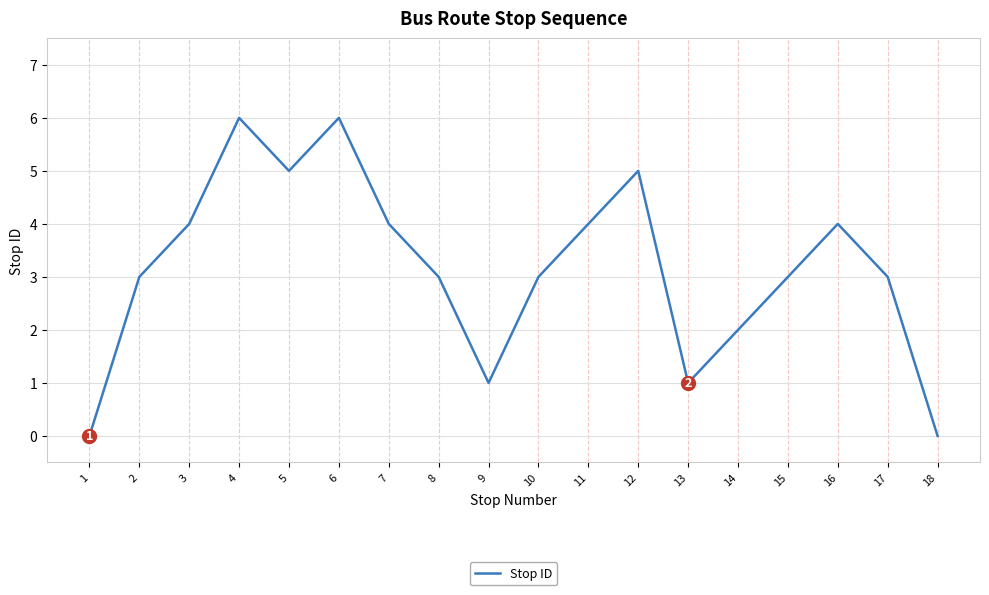

Reading left to right, transcribe all the data shown in this chart.

1=0	2=3	3=4	4=6	5=5	6=6	7=4	8=3	9=1	10=3	11=4	12=5	13=1	14=2	15=3	16=4	17=3	18=0